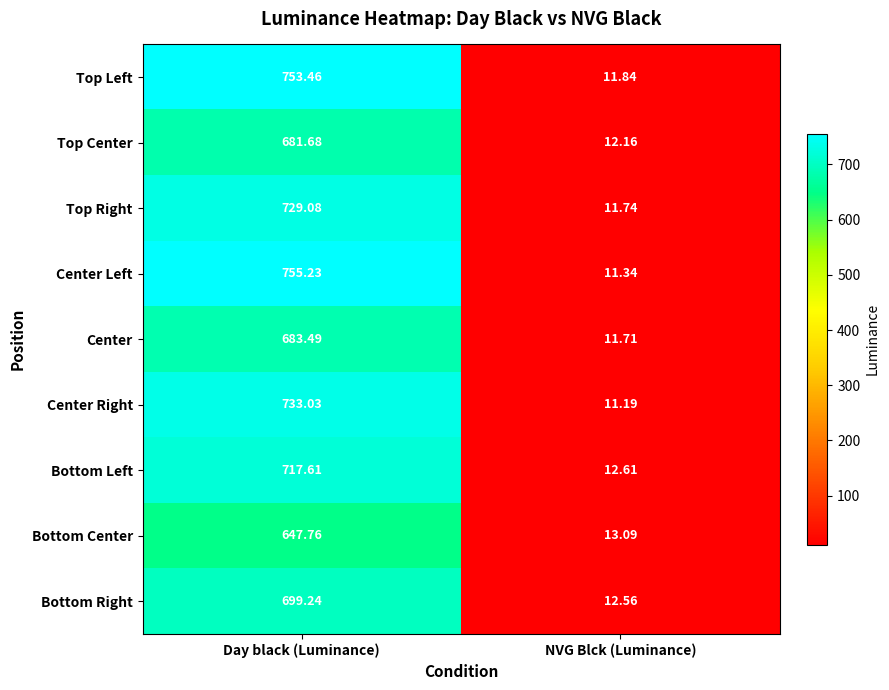

Count the number of categories in the chart.

2